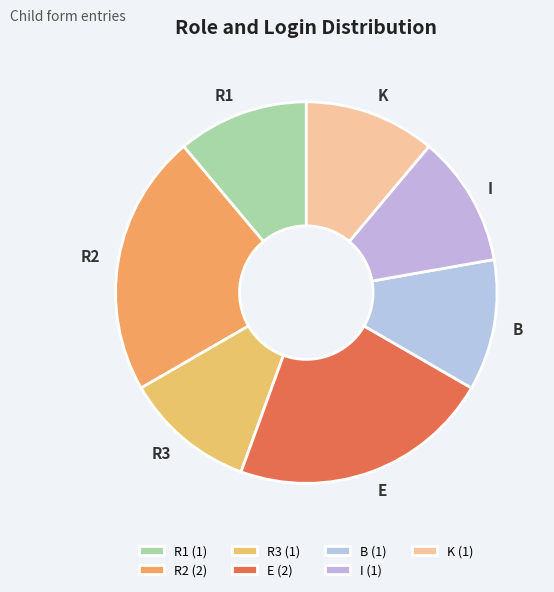

Does R1 account for over 50% of the chart?

No